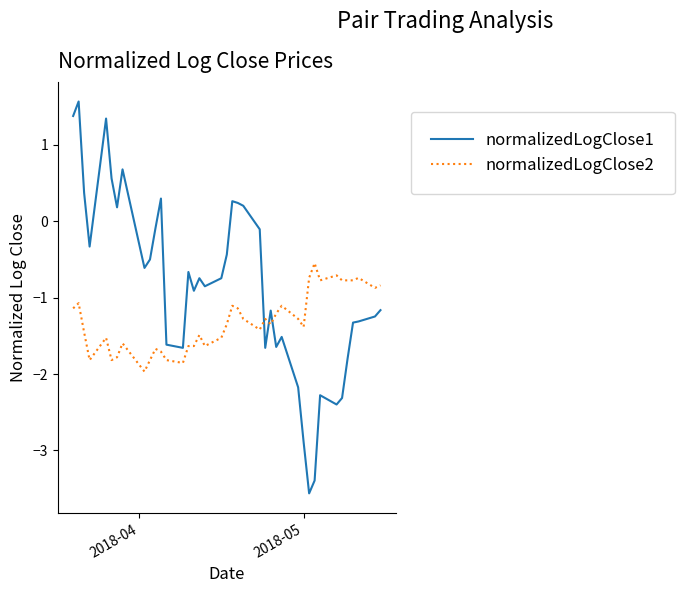

Which series has the widest spread of values?

normalizedLogClose1